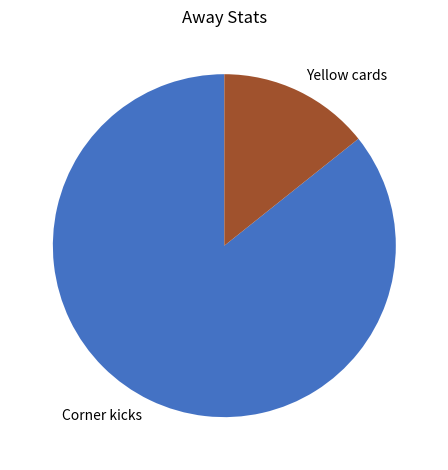

Is the sum of Corner kicks and Yellow cards greater than half?

Yes